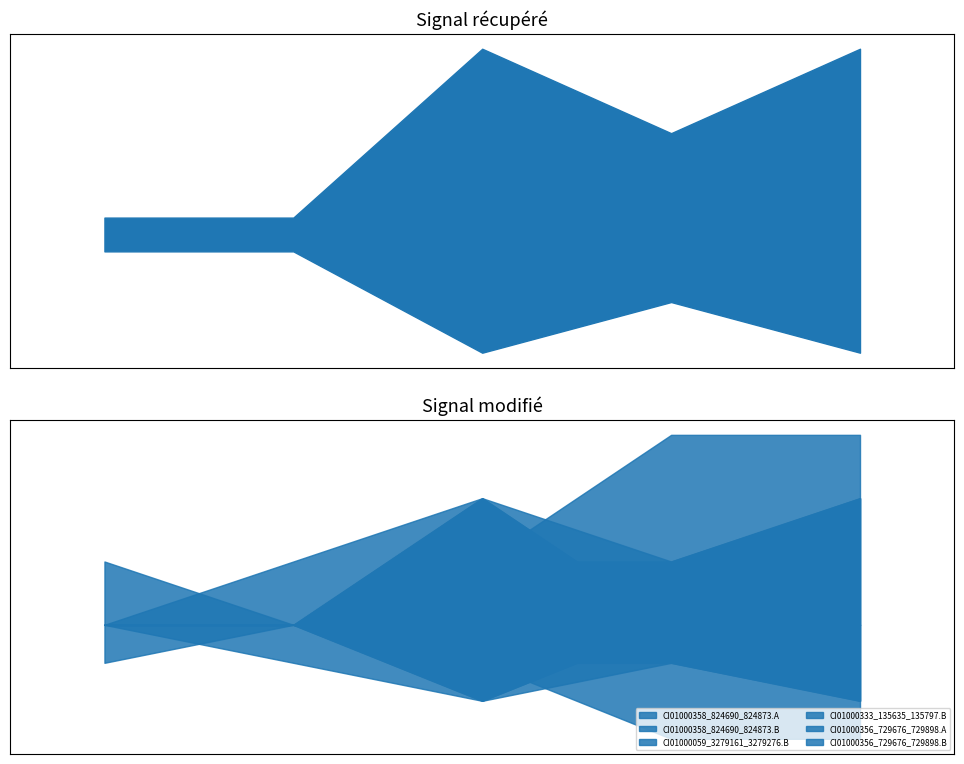

True or false: CI01000356_729676_729898.A and CI01000358_824690_824873.A intersect in this chart.

False